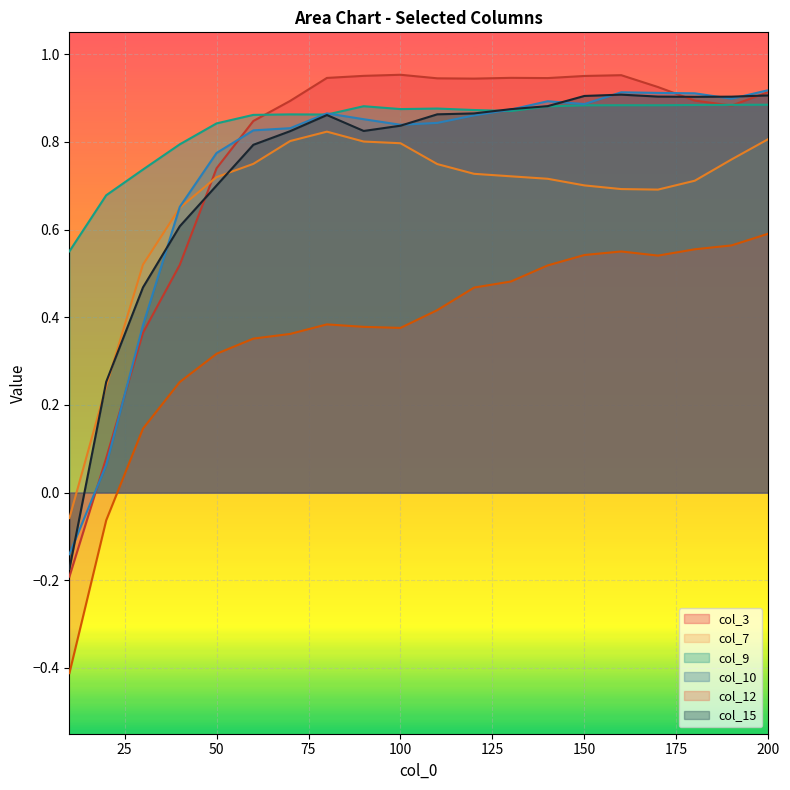

True or false: col_10 has more than 2 interior local peaks.

True